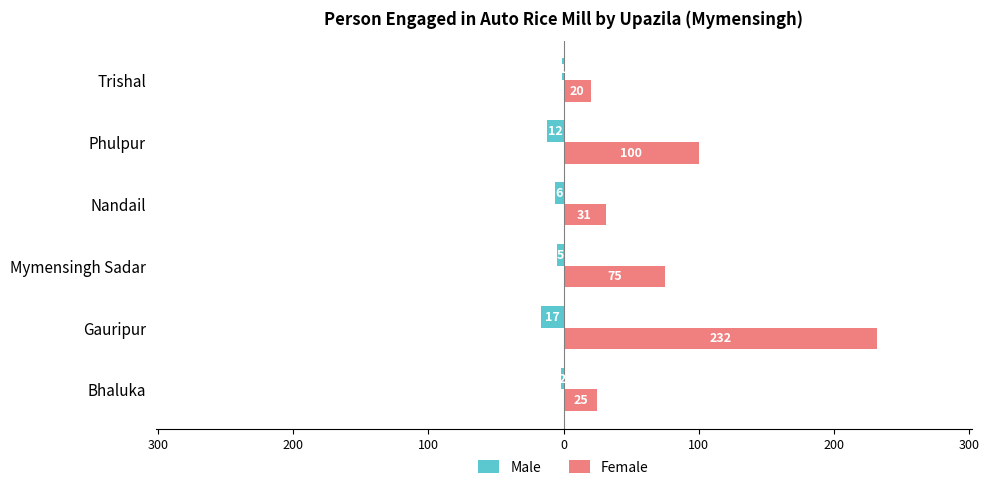

What are all the series names shown in the legend?

Male, Female